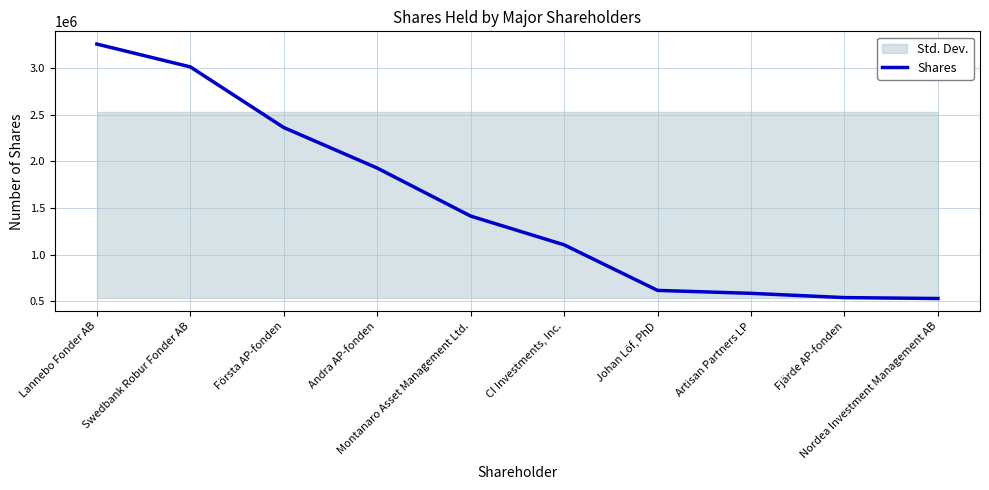

What is the smallest value displayed?

531346